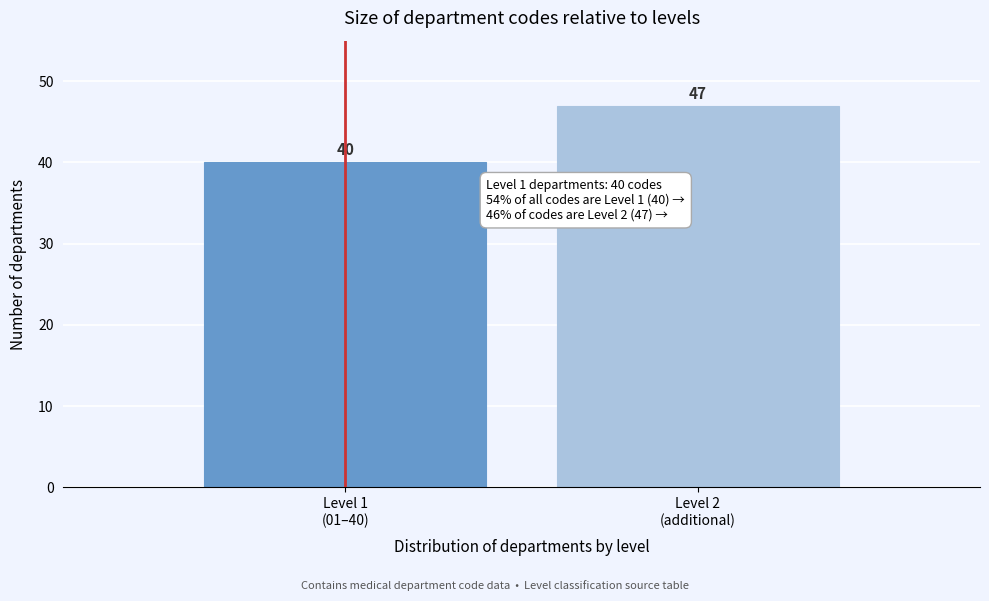

Reading left to right, extract all data points from this chart.

40	47